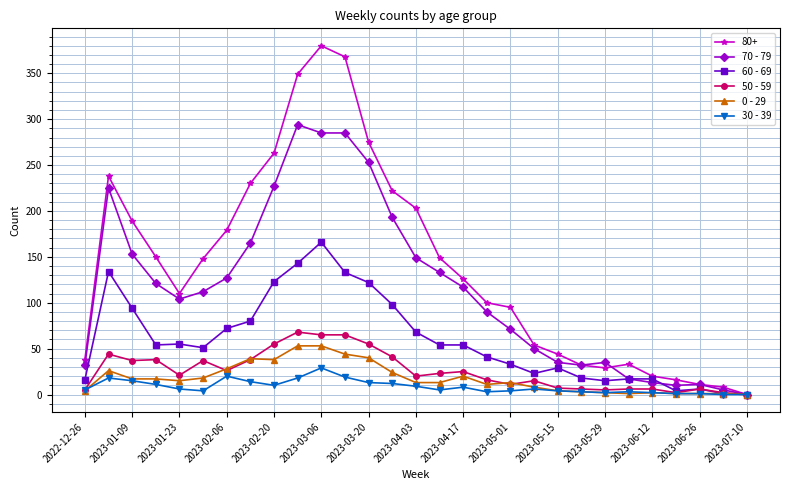

Which series has the largest total across all categories?

80+